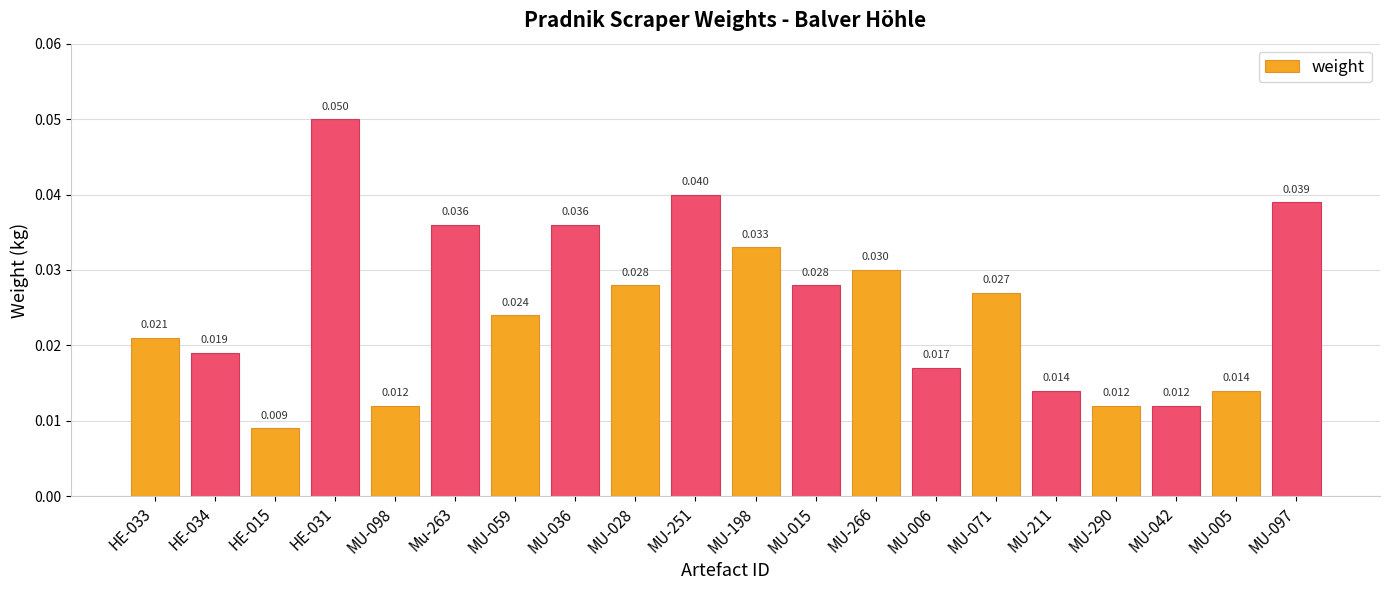

Count the number of categories in the chart.

20